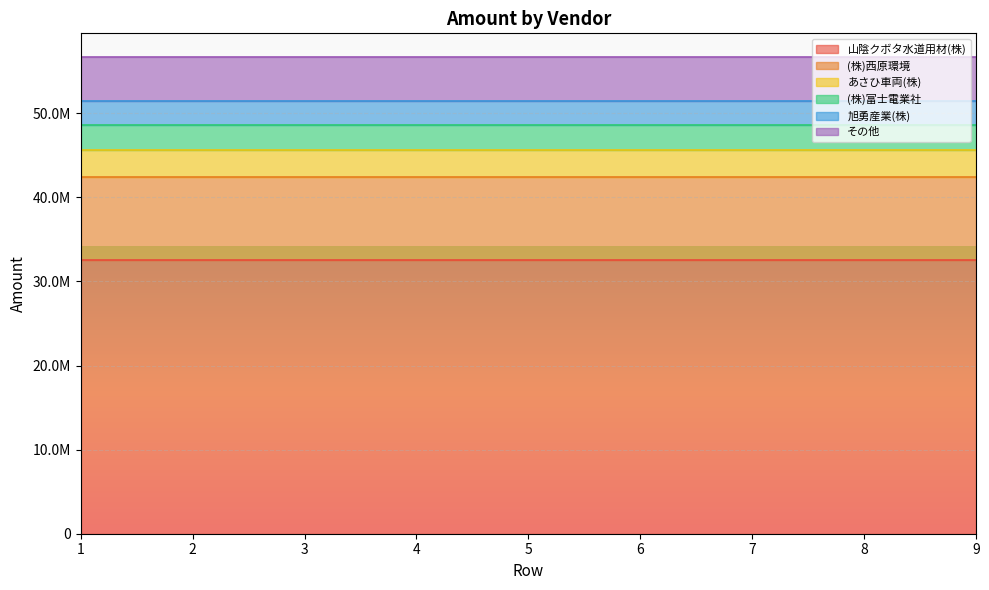

Reading right to left, what are all the values shown in this chart?

山陰クボタ水道用材(株): 9=32582000	8=32582000	7=32582000	6=32582000	5=32582000	4=32582000	3=32582000	2=32582000	1=32582000
(株)西原環境: 9=9830000	8=9830000	7=9830000	6=9830000	5=9830000	4=9830000	3=9830000	2=9830000	1=9830000
あさひ車両(株): 9=3205415	8=3205415	7=3205415	6=3205415	5=3205415	4=3205415	3=3205415	2=3205415	1=3205415
(株)富士電業社: 9=3007216	8=3007216	7=3007216	6=3007216	5=3007216	4=3007216	3=3007216	2=3007216	1=3007216
旭勇産業(株): 9=2823397	8=2823397	7=2823397	6=2823397	5=2823397	4=2823397	3=2823397	2=2823397	1=2823397
その他: 9=5224212	8=5224212	7=5224212	6=5224212	5=5224212	4=5224212	3=5224212	2=5224212	1=5224212